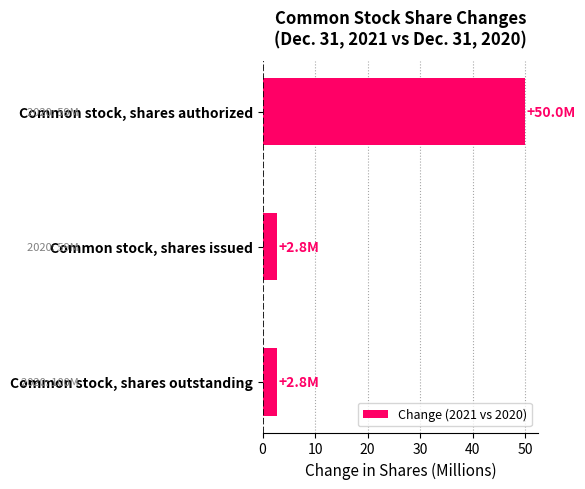

Reading bottom to top, what are all the values shown in this chart?

2.8	2.8	50.0